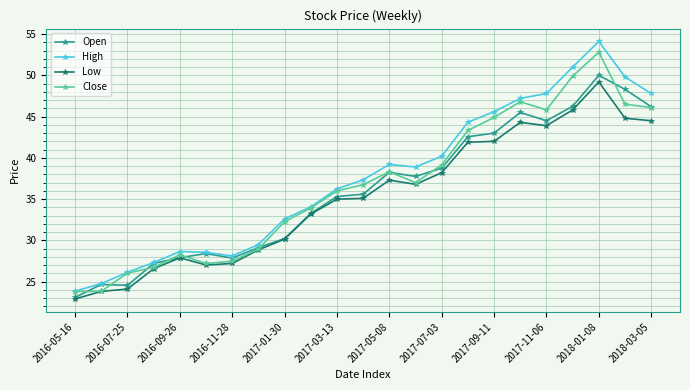

True or false: Open has more than 1 points higher than both neighbors.

True